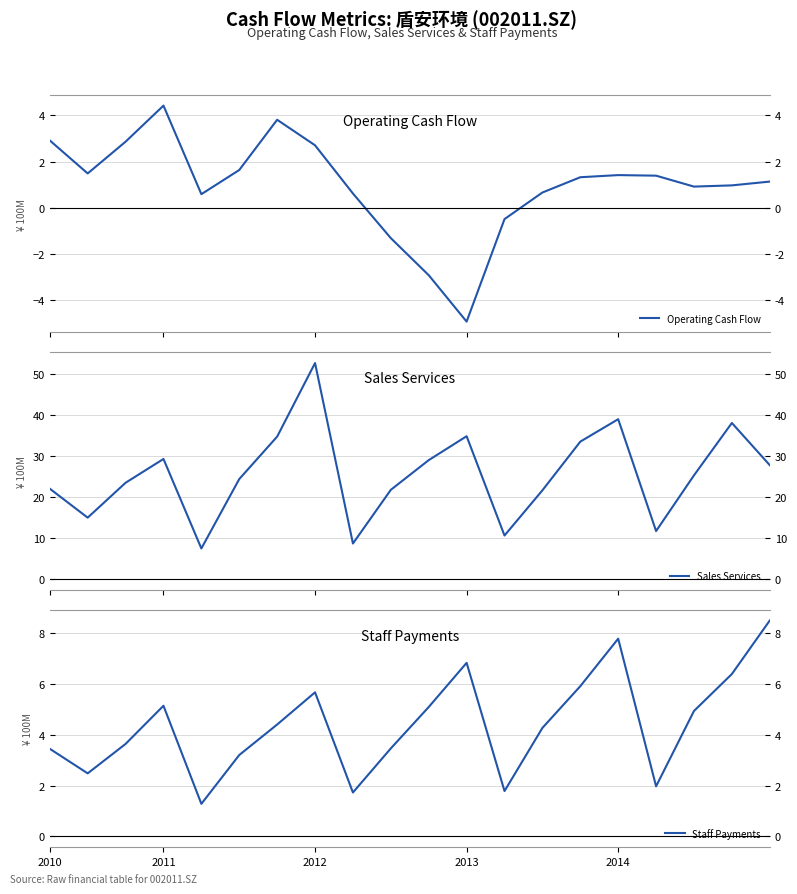

List the series in order of their peak value, lowest first.

Operating Cash Flow, Staff Payments, Sales Services